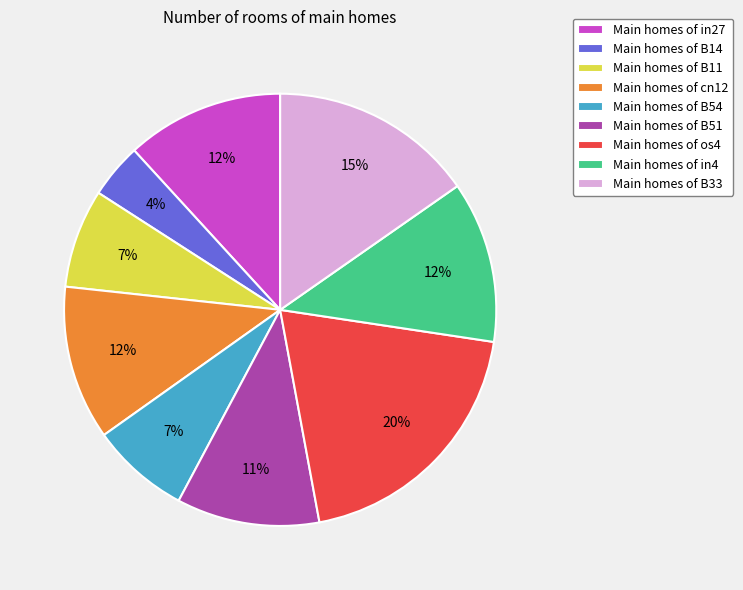

The Main homes of B11 slice represents 16% of the pie. True or false?

False